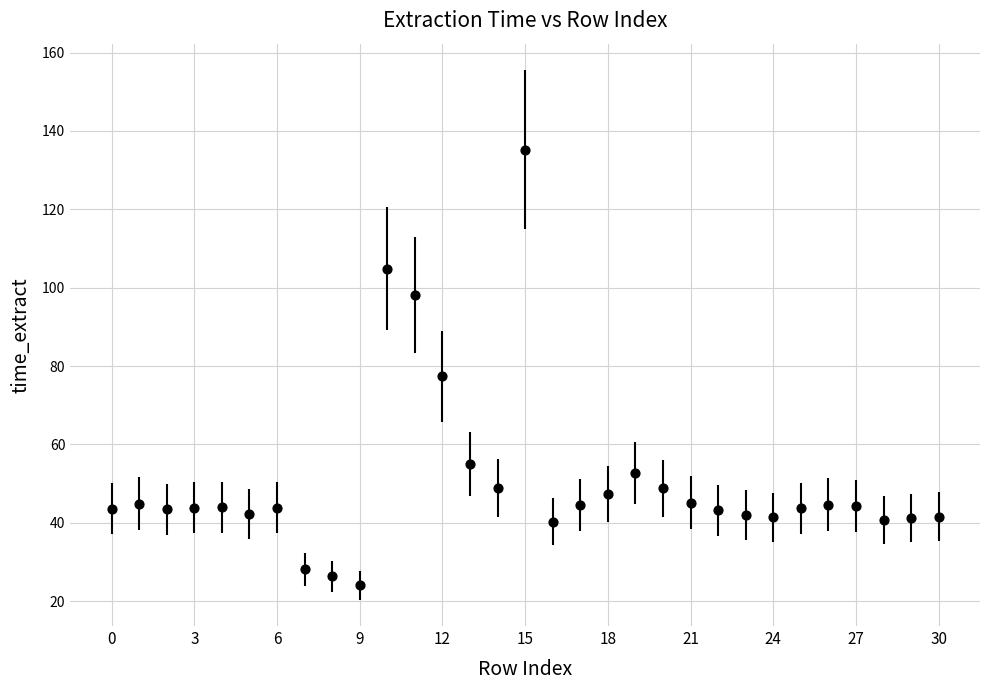

What Y value in the scatter plot is closest to 79?

77.4